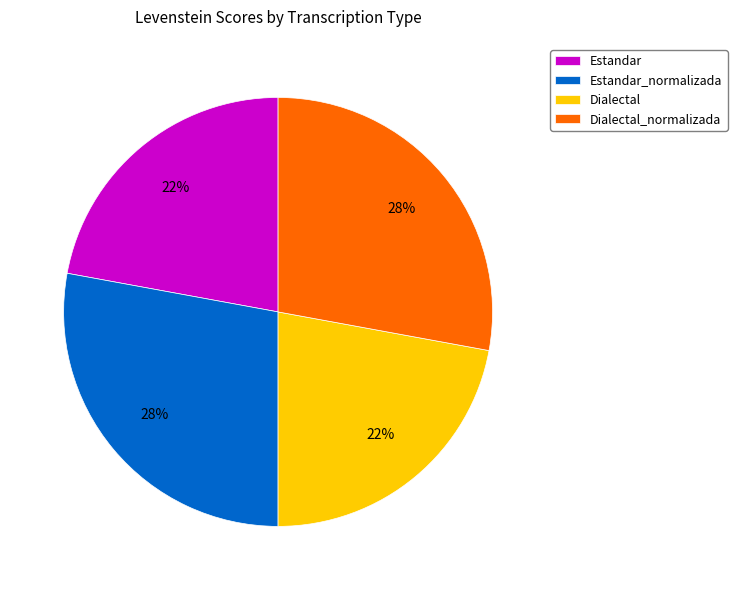

What is the ratio of the value at Dialectal_normalizada to the value at Dialectal?

1.3